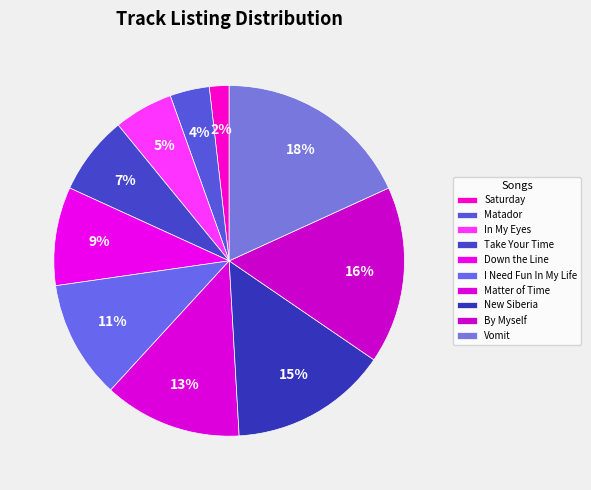

Does Matter of Time account for over 50% of the chart?

No